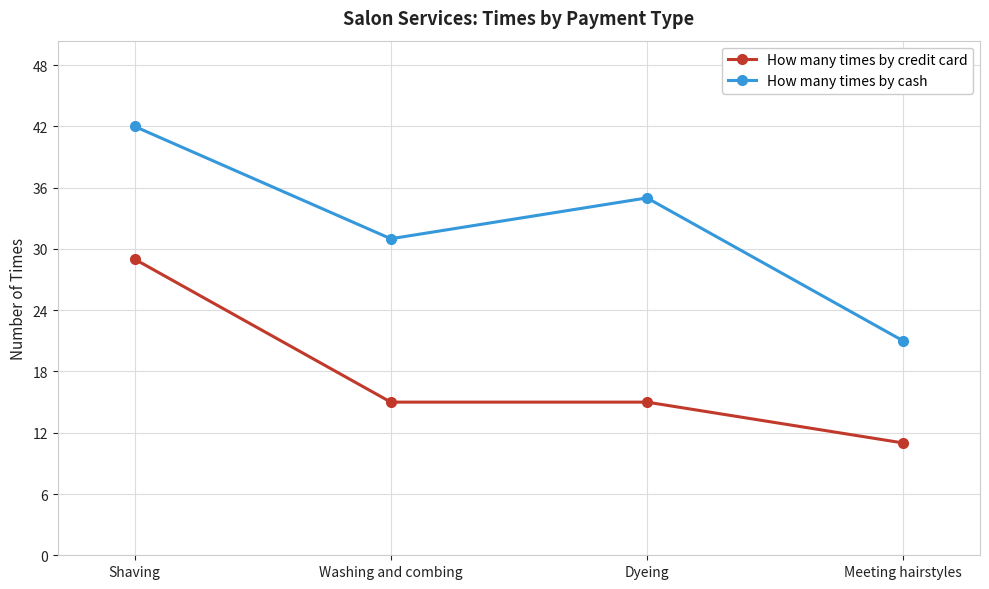

Between Shaving and Washing and combing, which series saw the biggest shift?

How many times by credit card